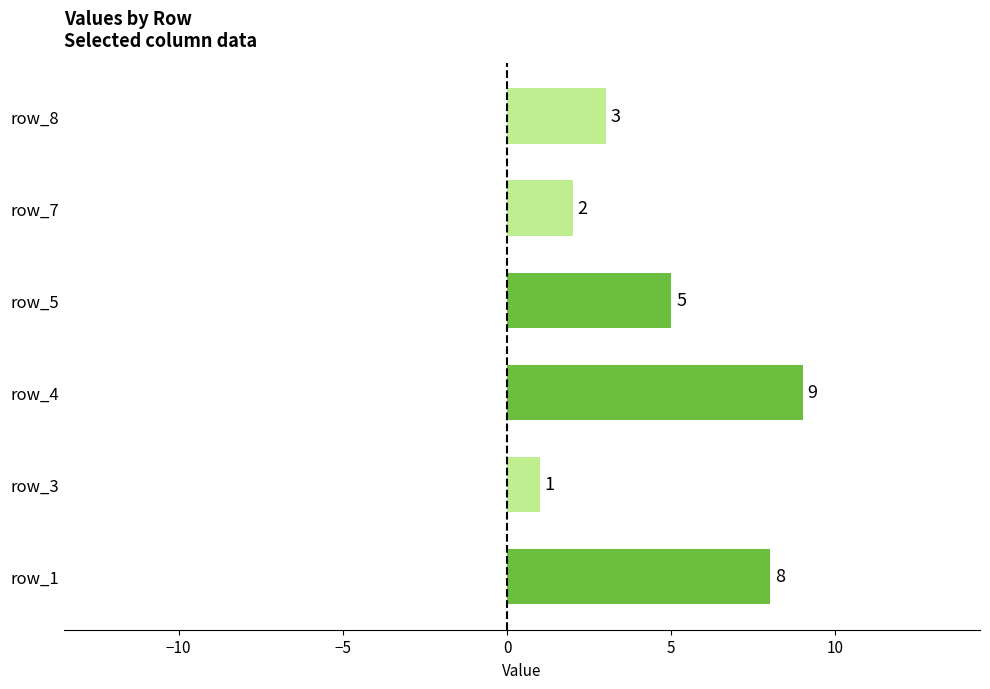

How many bars are there in total?

6